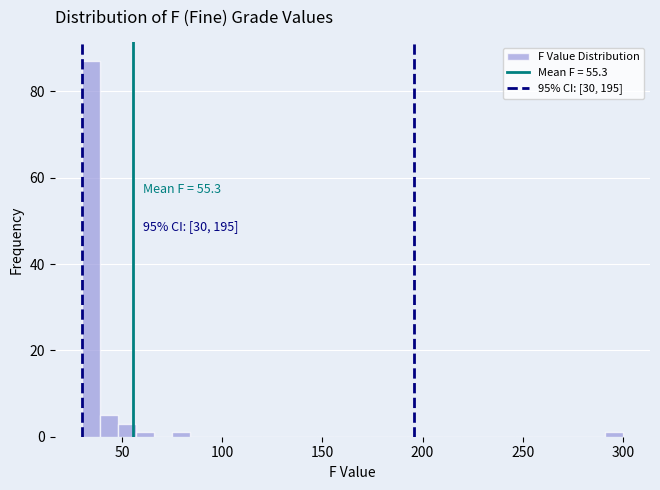

Around what value on the x-axis is the tallest bar? Give the approximate position of its centre, as read against the axis.

35